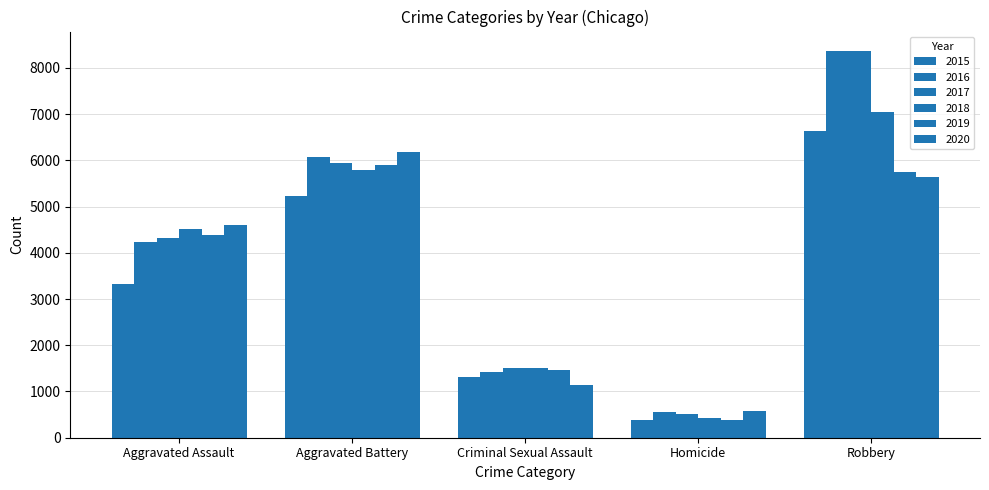

What position from the left is Aggravated Assault?

1